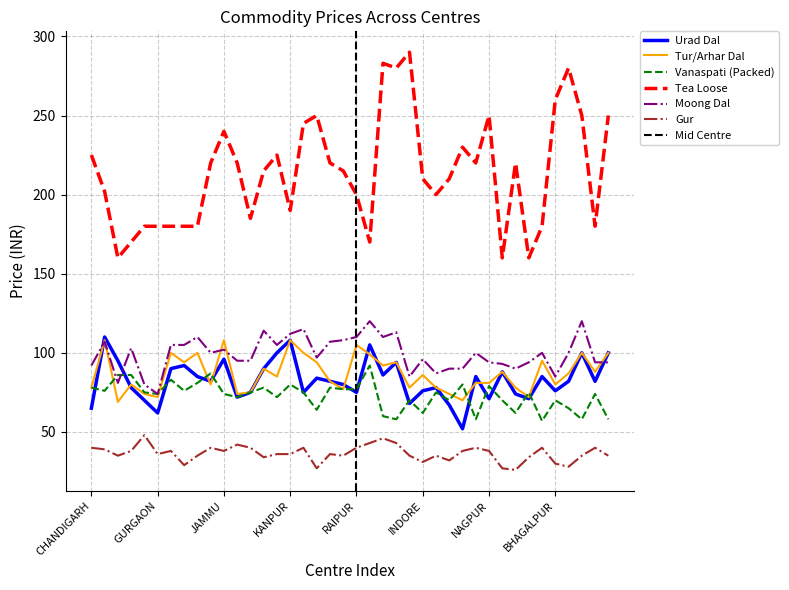

Between JAIPUR and JODHPUR, which series saw the biggest shift?

Tea Loose